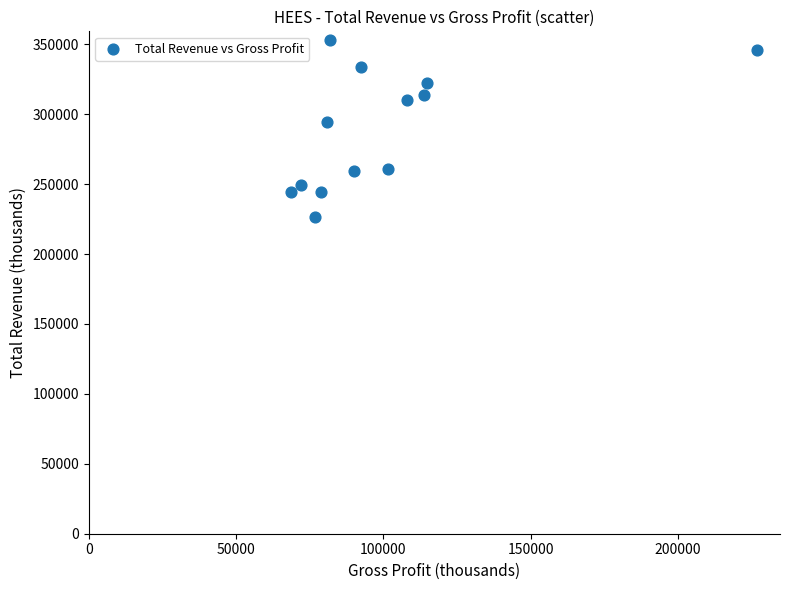

What is the range of Y values (max minus min)?

126200